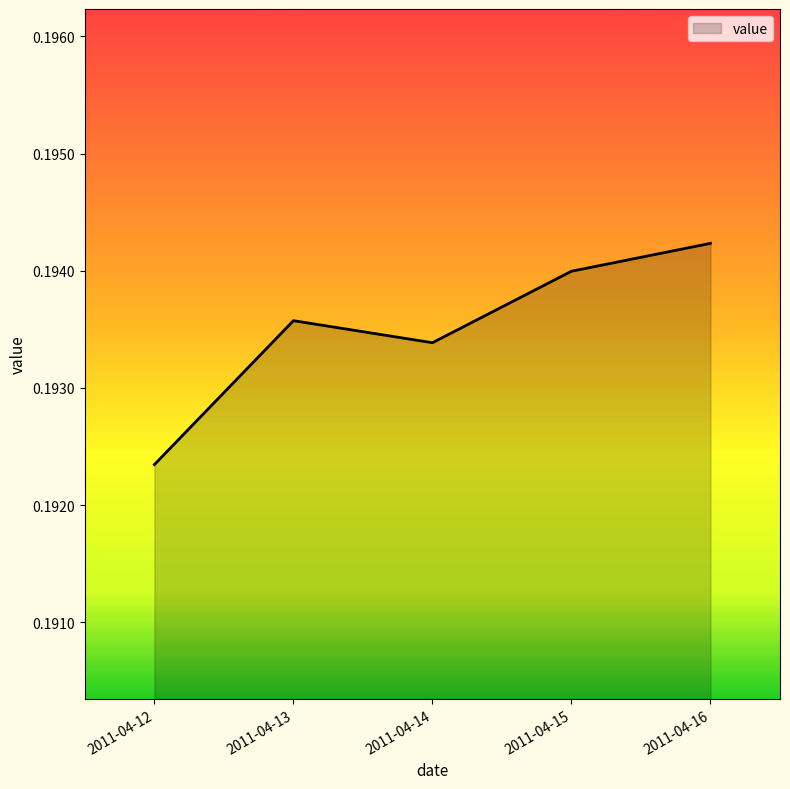

Between 2011-04-14 and 2011-04-12, which is larger?

2011-04-14